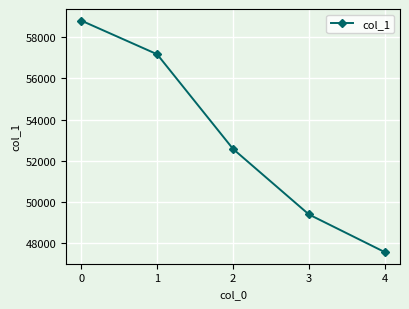

Reading left to right, what are all the values shown in this chart?

58805	57172	52584	49405	47578